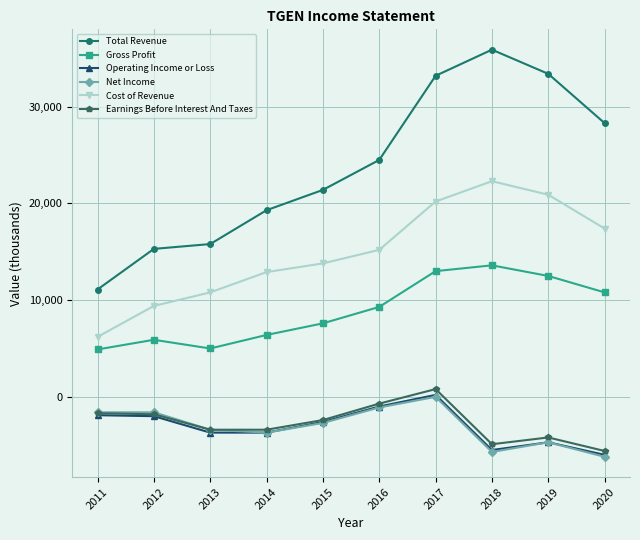

True or false: Operating Income or Loss has a value of -2151 at 2019.

False